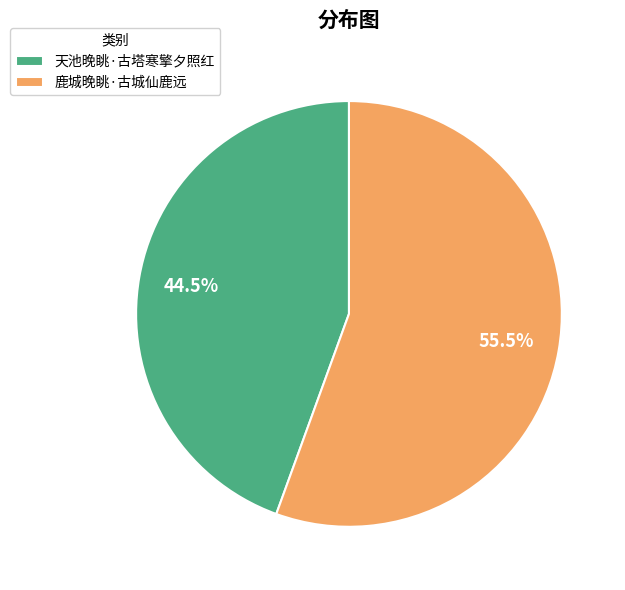

How many slices are in this pie chart?

2